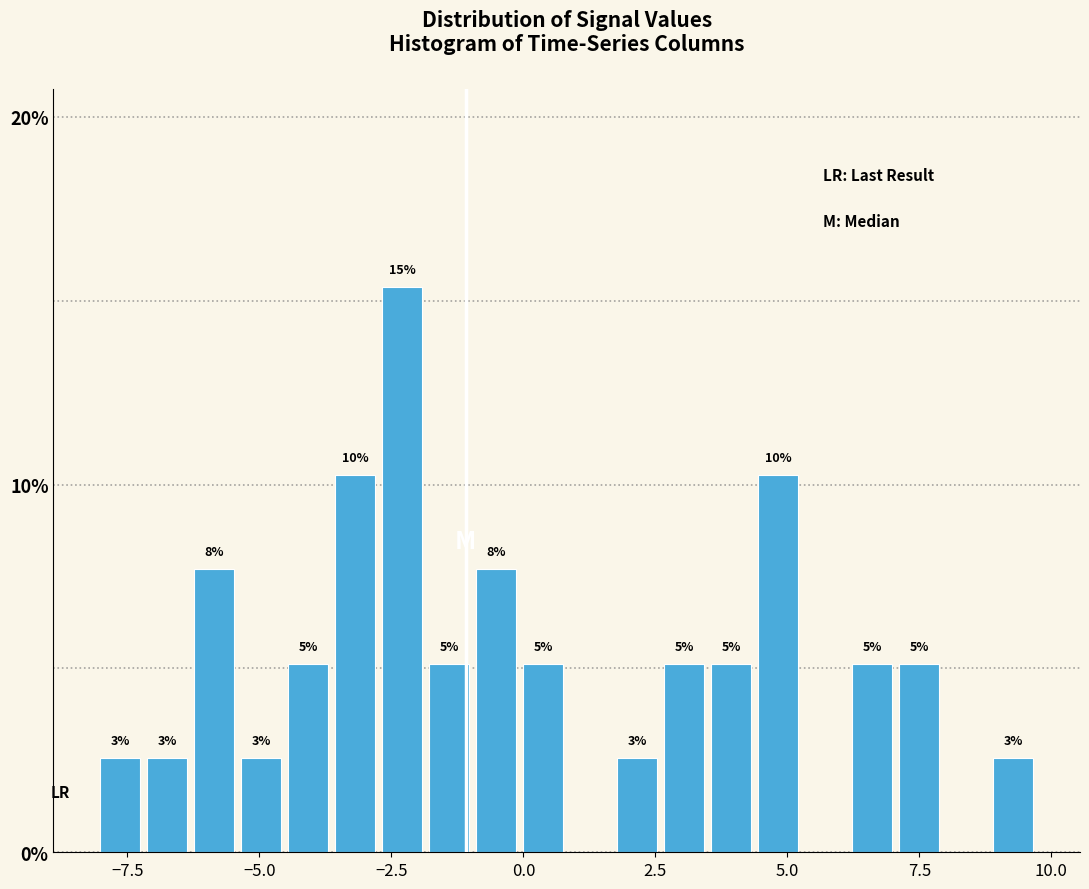

Around what value on the x-axis is the tallest bar? Give the approximate position of its centre, as read against the axis.

-2.5